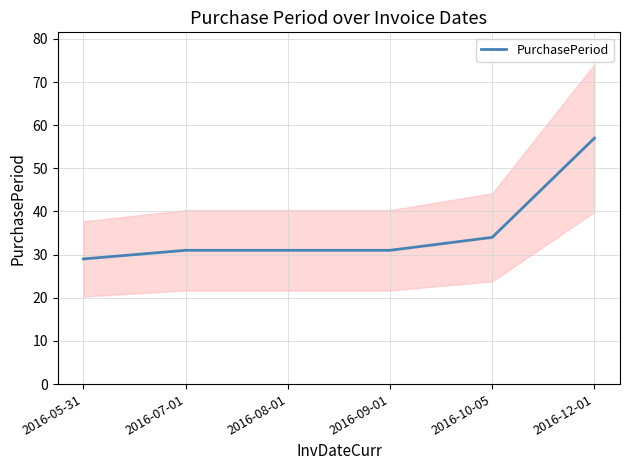

The chart shows a value of 27 at 2016-12-01. True or false?

False